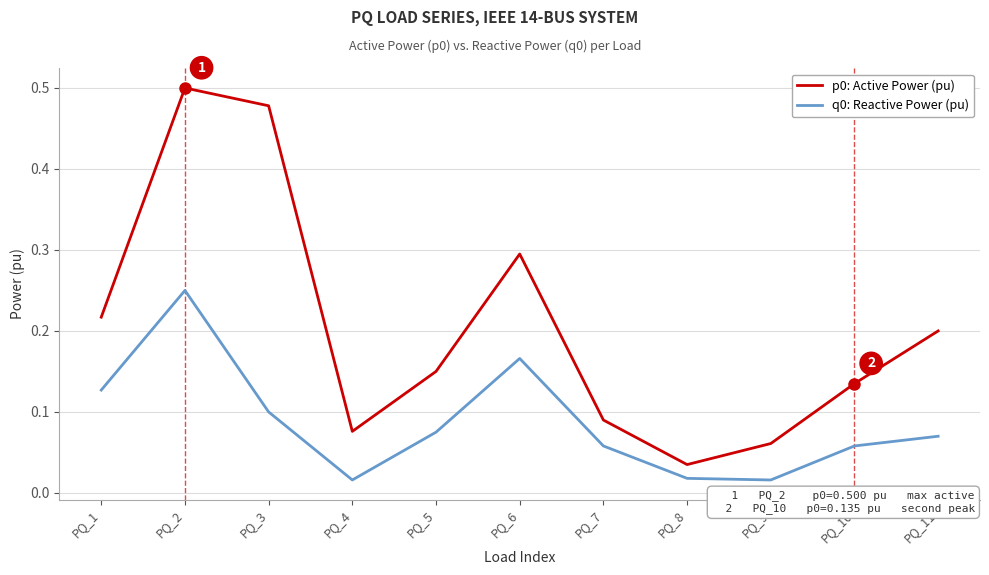

In p0: Active Power (pu), how many points are lower than both neighbors (excluding endpoints)?

2